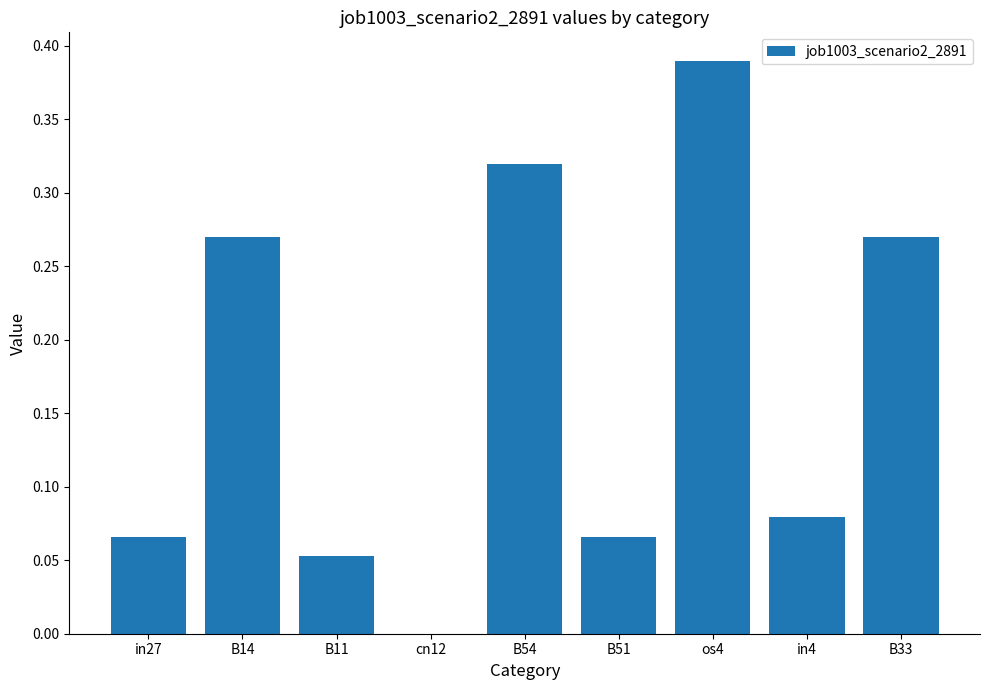

Which has a higher value, B51 or os4?

os4